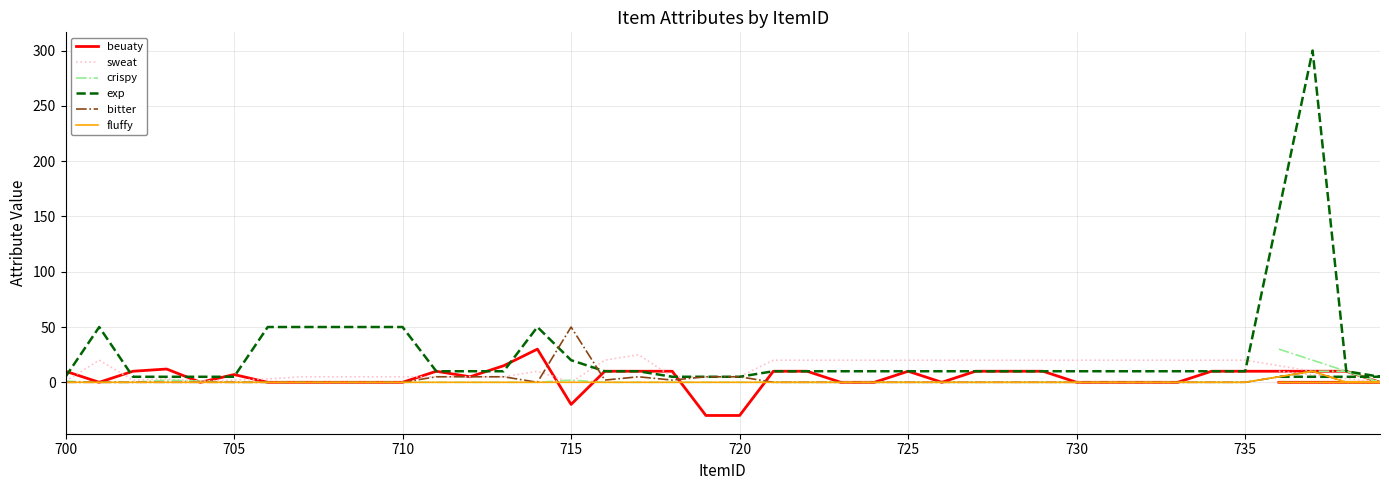

Is this an area chart (filled region under the line)?

No